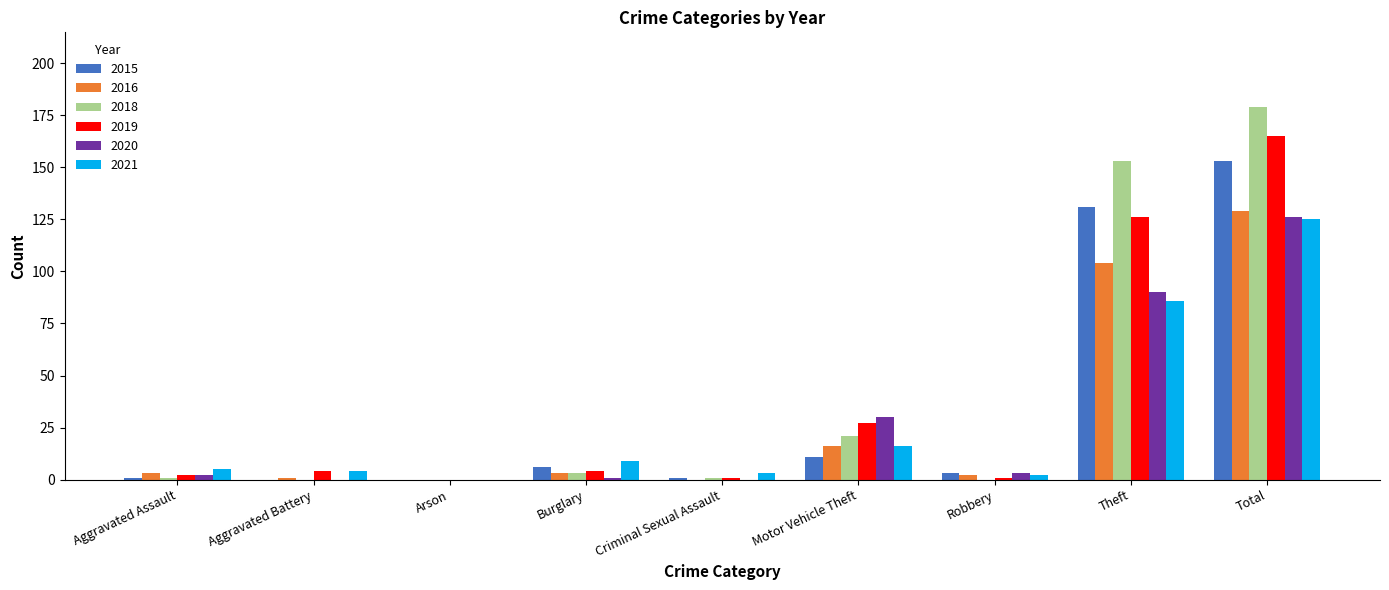

At which label is 2021 closest to 62?

Theft